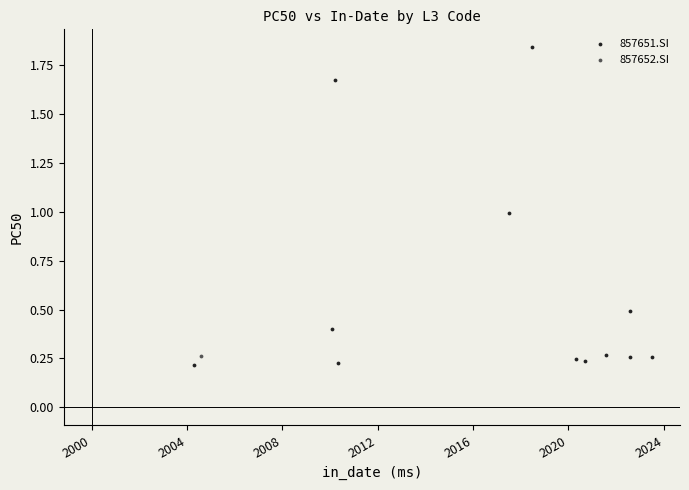

What are all the series names shown in the legend?

857651.SI, 857652.SI